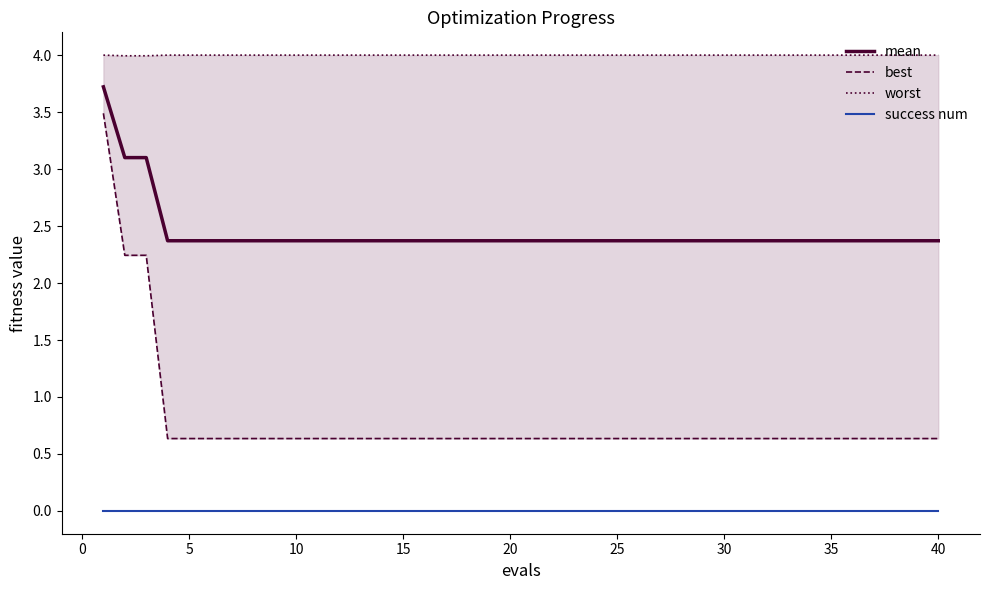

True or false: mean has a value of 0.5 at 10.

False